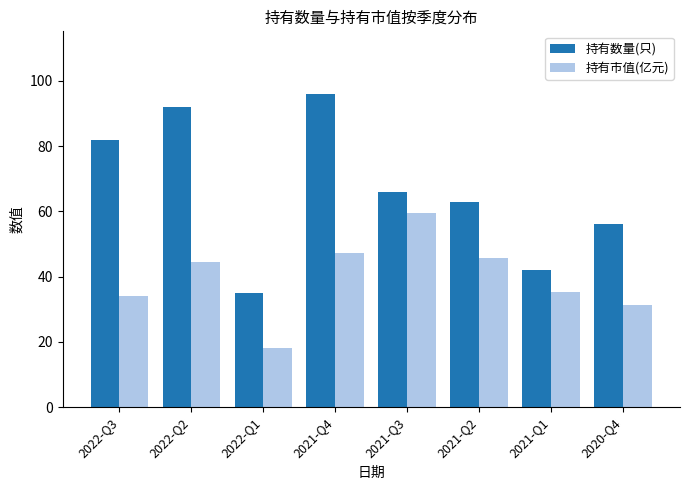

How many distinct data groups are displayed?

2